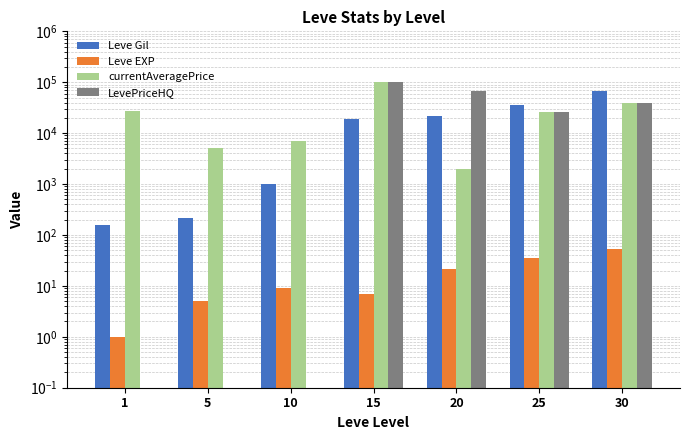

True or false: Leve Gil has a value of 667 at 10.

False